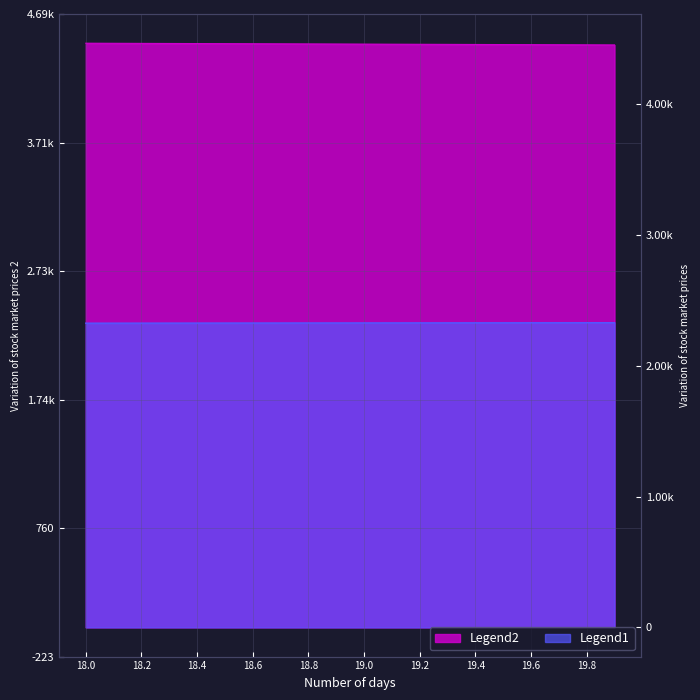

What is the difference between the maximum and minimum values in the Y series?

3.7